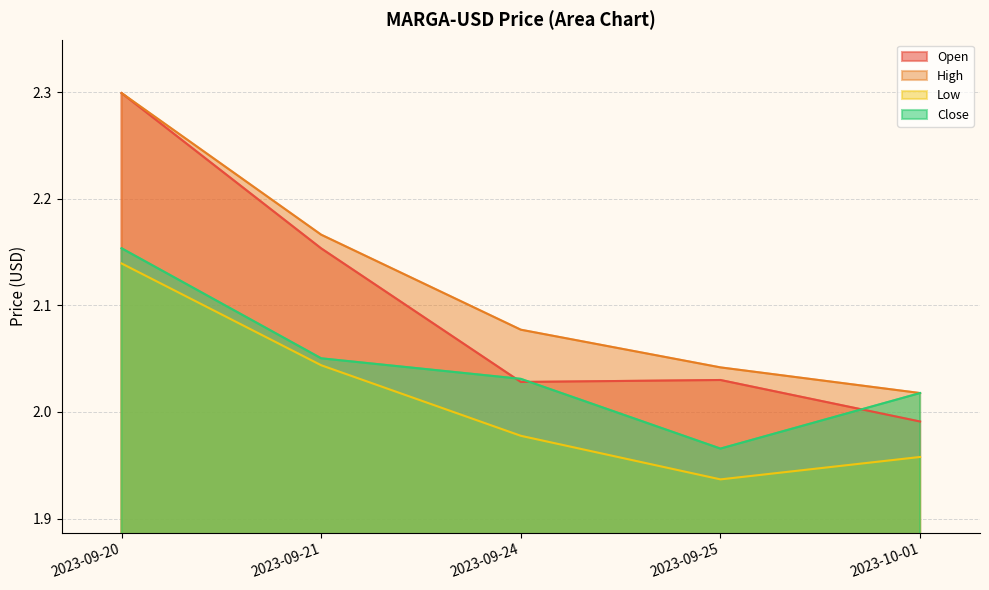

Rank the series at 2023-09-25 from highest to lowest value.

High, Open, Close, Low